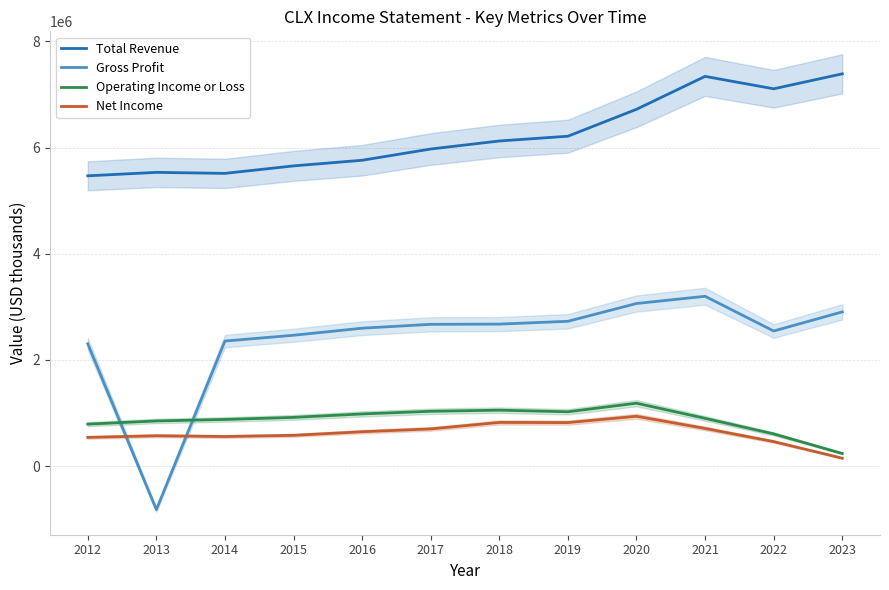

At which category is the sum across all series the highest?

2021